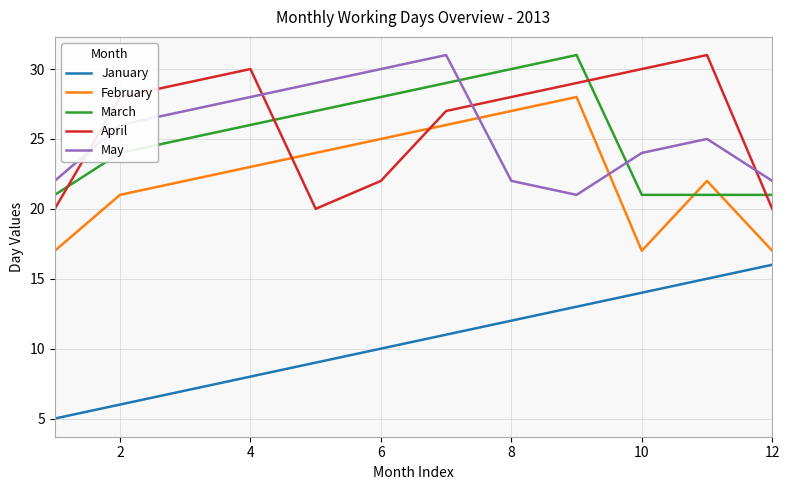

What is the greatest value displayed?

31